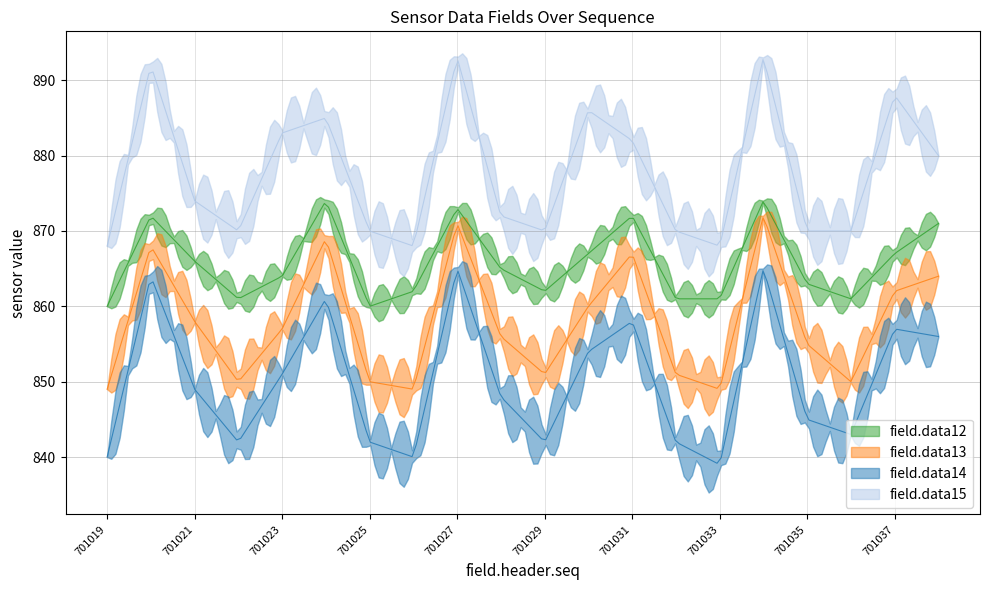

Reading left to right, what are all the values shown in this chart?

field.data12: 860	872	866	861	864	874	860	862	873	865	862	867	872	861	861	874	863	861	867	871
field.data13: 849	868	858	850	857	869	850	849	871	856	851	860	867	851	849	872	855	850	862	864
field.data14: 840	864	849	842	851	861	842	840	865	848	842	854	858	842	839	865	845	843	857	856
field.data15: 868	892	874	870	883	885	870	868	893	872	870	886	882	870	868	893	870	870	888	880